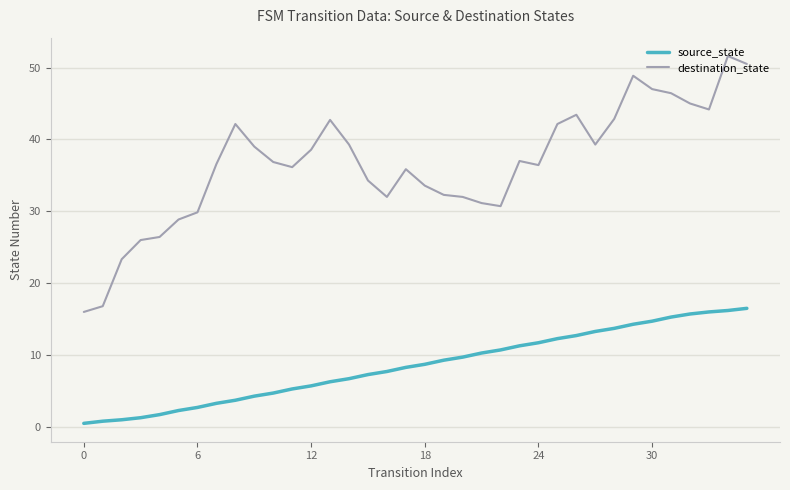

Which series has the largest total across all categories?

destination_state